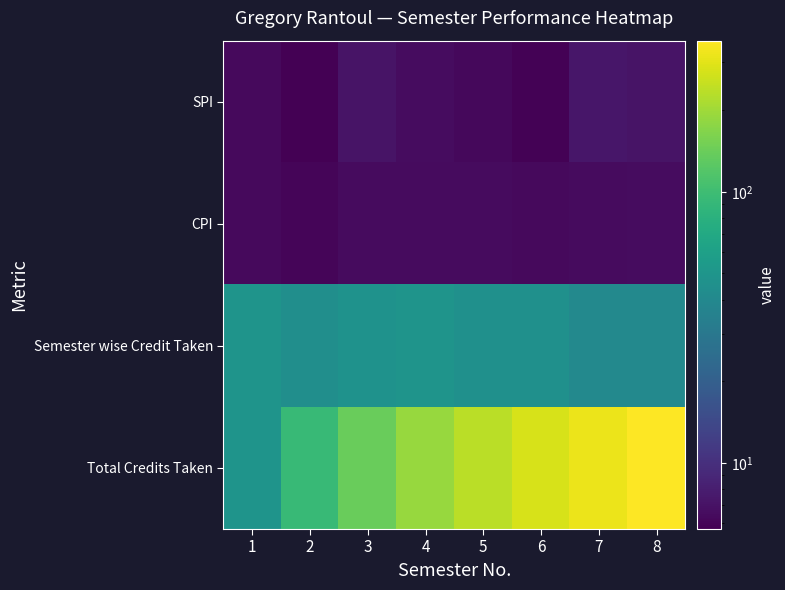

Which has a higher value, 3 or 5?

3